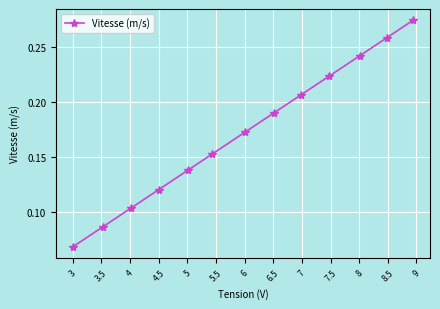

True or false: the data has more than 2 interior local peaks.

False